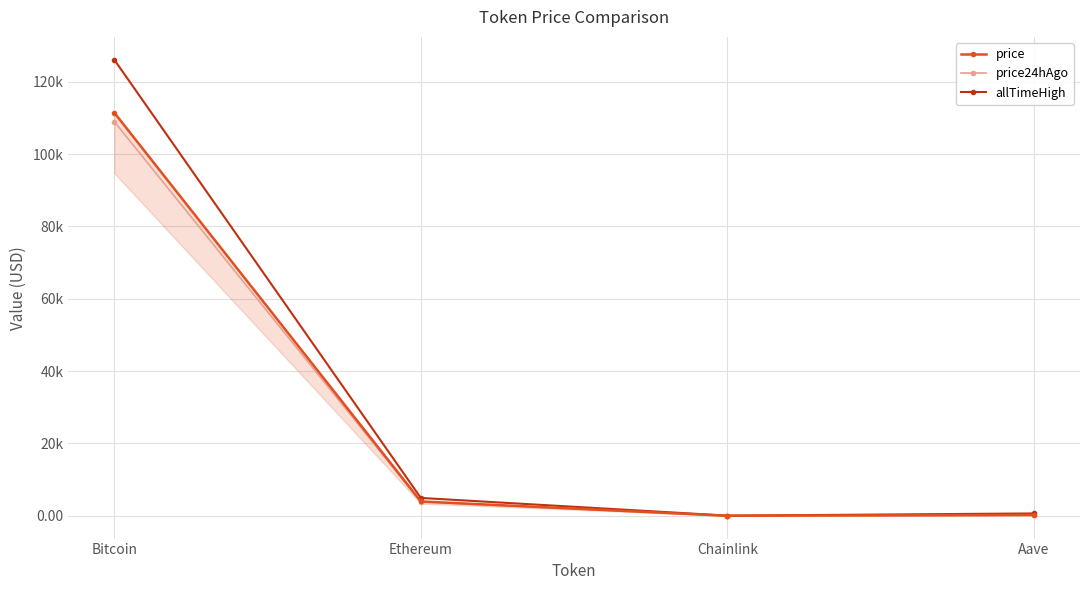

Is the value of allTimeHigh at Aave greater than the value of price at Ethereum?

No